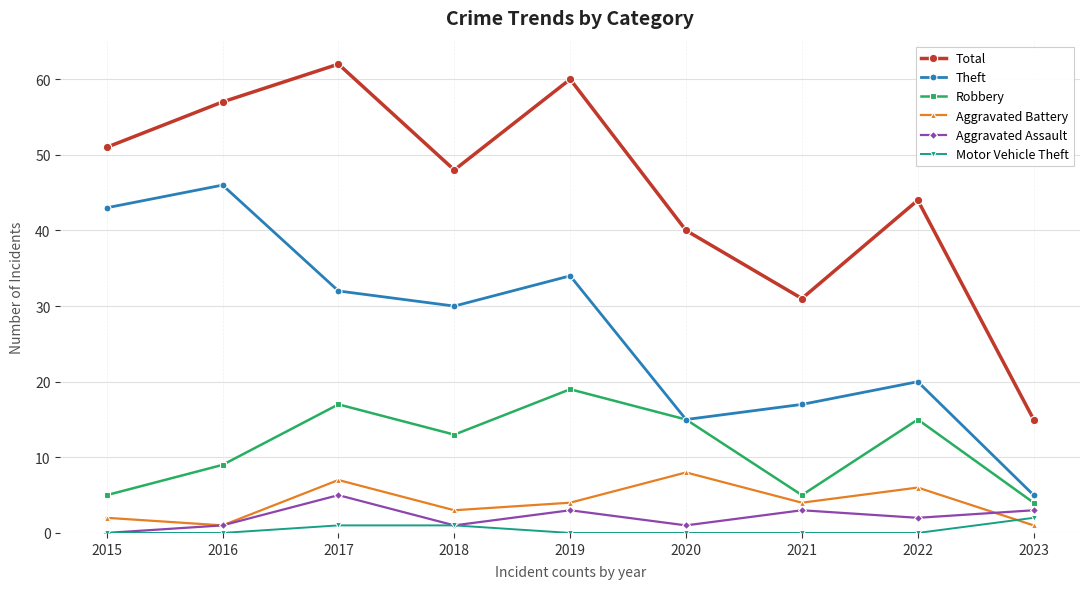

Where is the first local maximum for Robbery?

2017